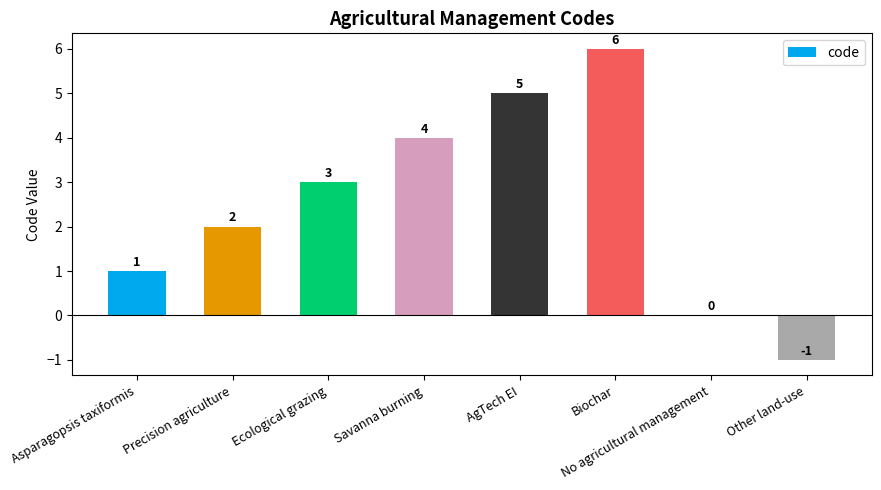

How many distinct data groups are displayed?

1